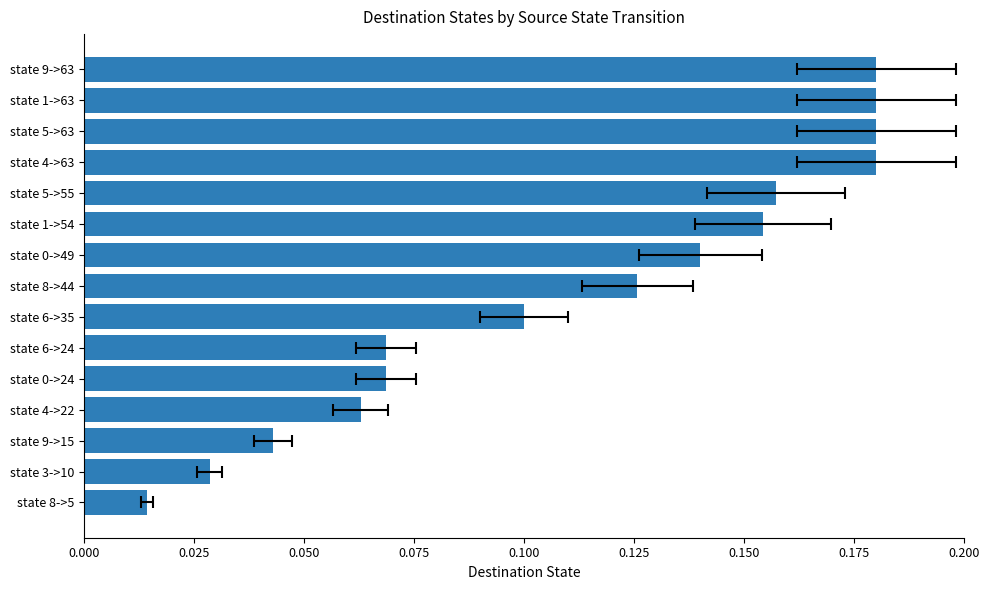

What is the average value?

0.1